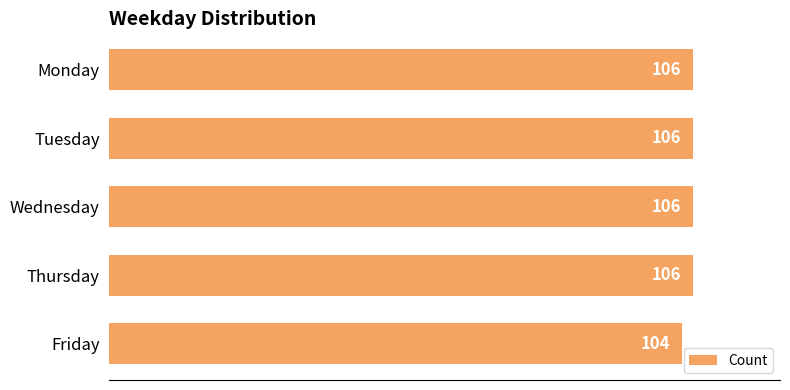

Does the chart contain any negative values?

No